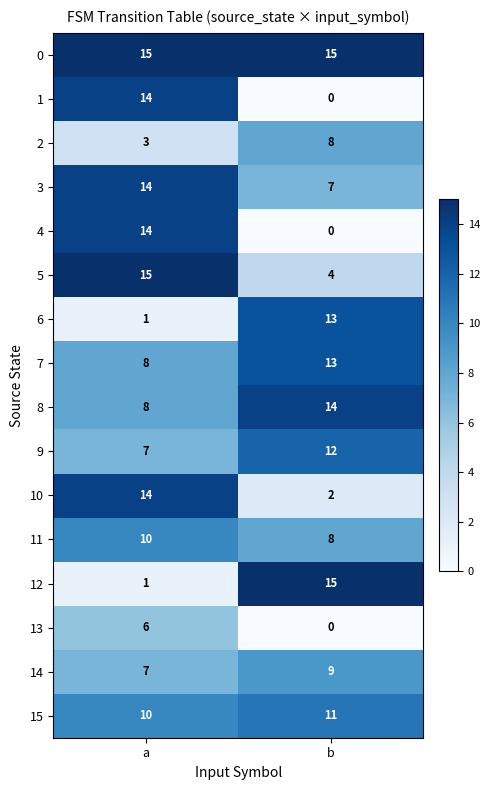

Read the 7 value at a.

8